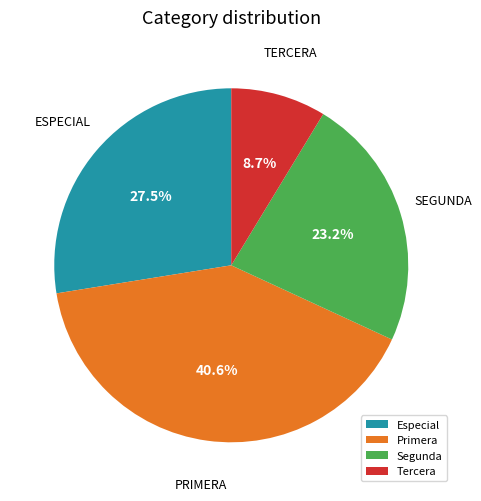

True or false: Tercera accounts for 9% of the total.

True